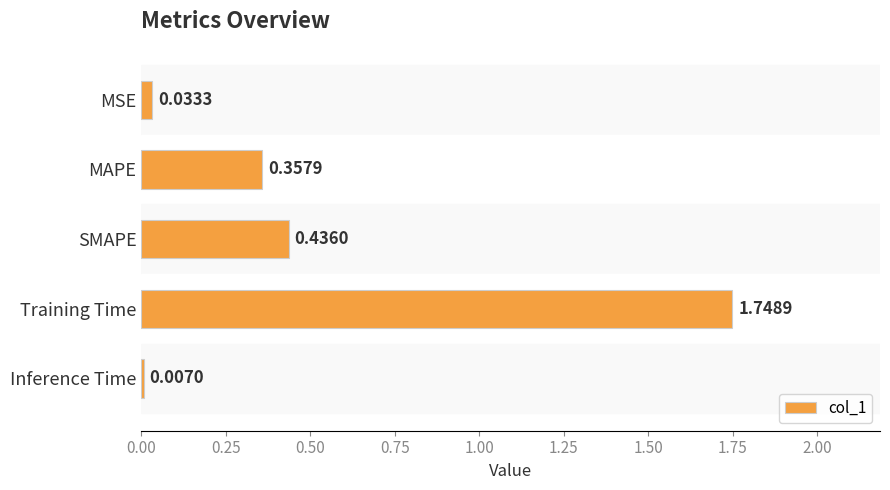

List the labels in order of value, smallest first.

Inference Time, MSE, MAPE, SMAPE, Training Time